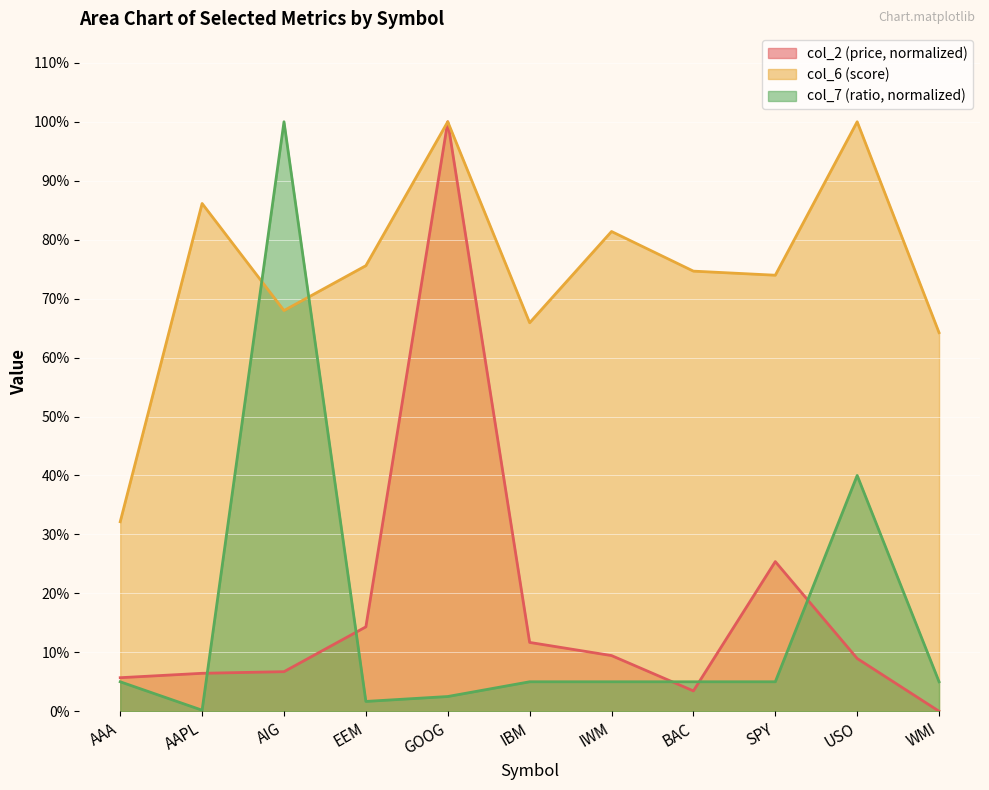

How many interior local peaks does the col_6 series have?

4